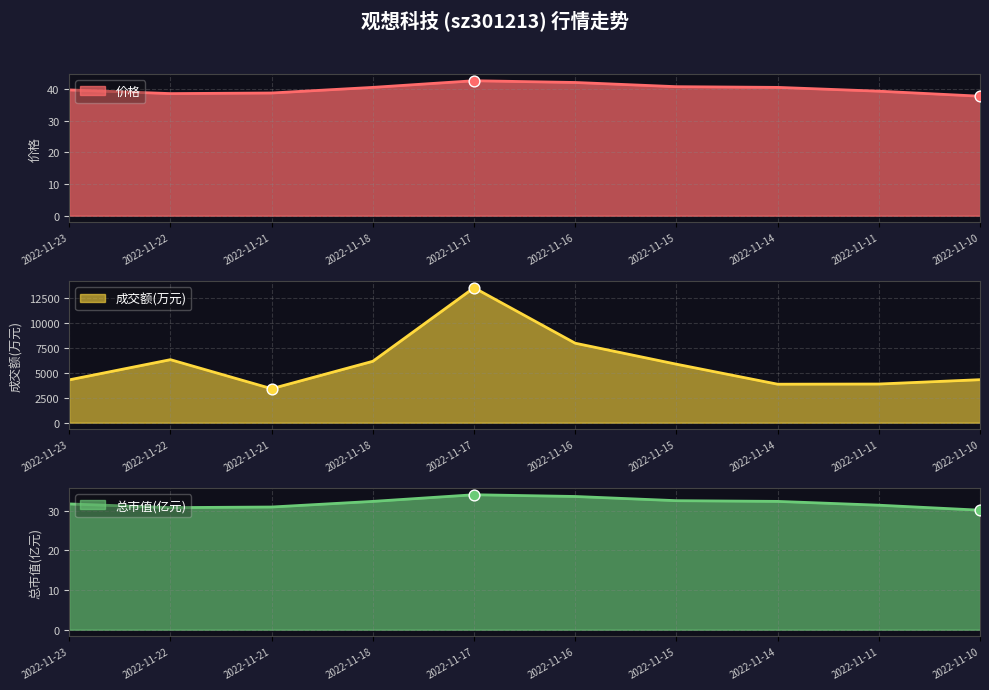

At which category is the sum across all series the highest?

2022-11-17